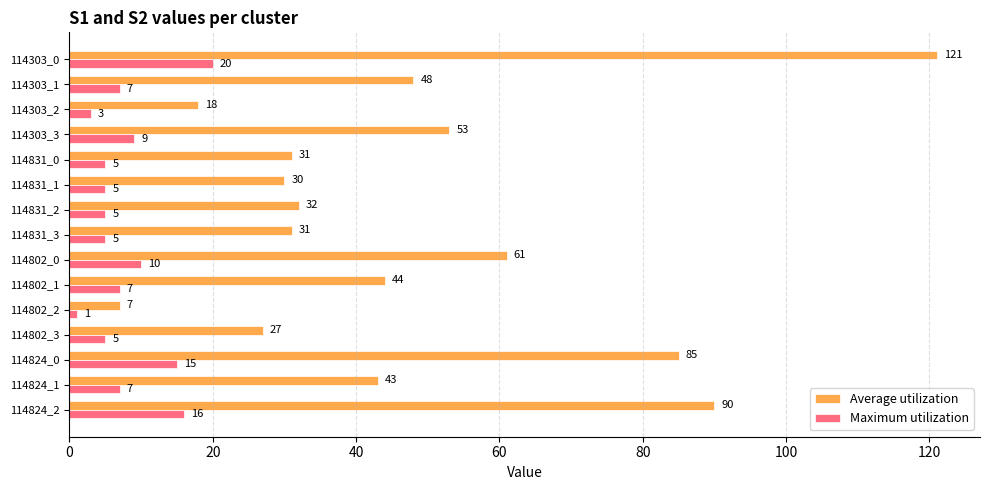

What is the spread (max minus min) of values at 114824_0?

70